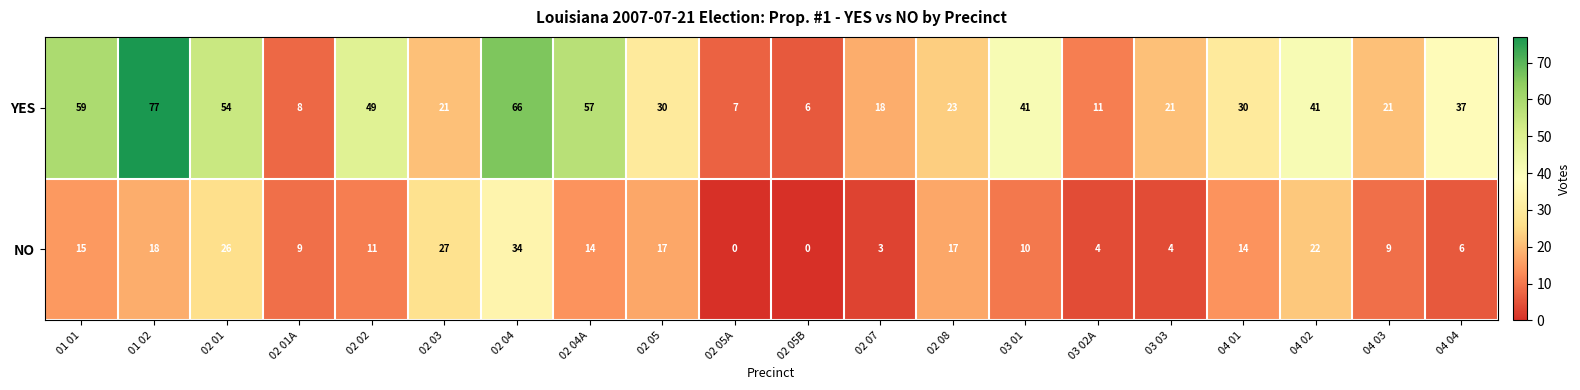

The value of YES at 02 01A is 2. True or false?

False